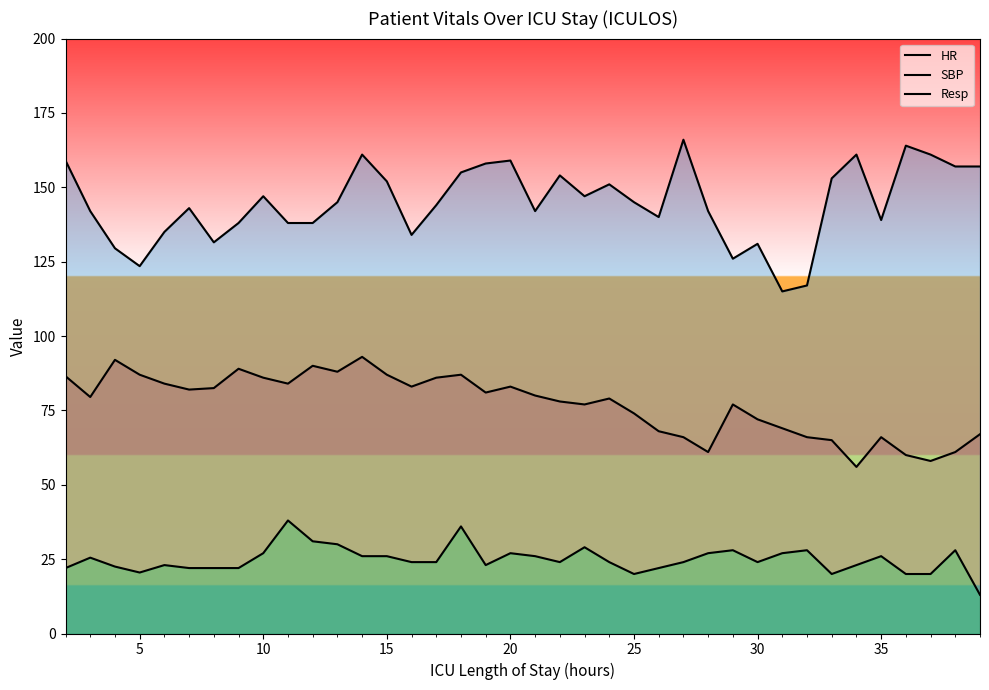

How many data points does each series have?

38